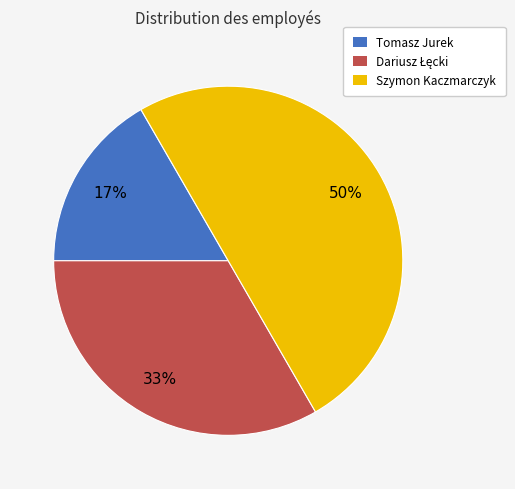

Is it true that Szymon Kaczmarczyk is 50% of the pie?

True